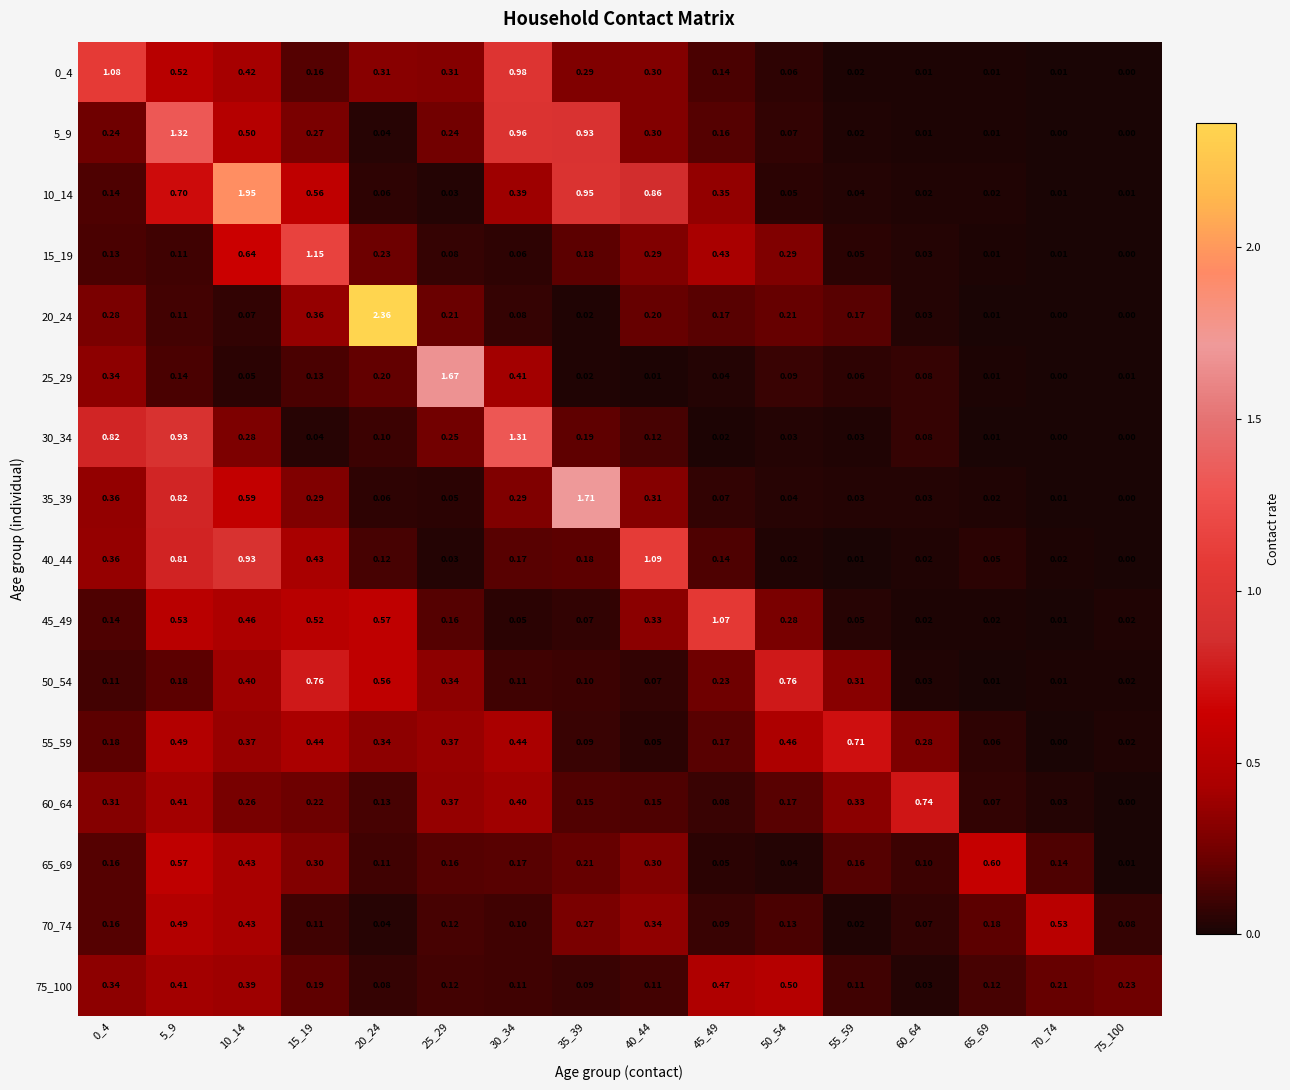

Is the value of 0_4 at 75_100 greater than the value of 75_100 at 20_24?

No